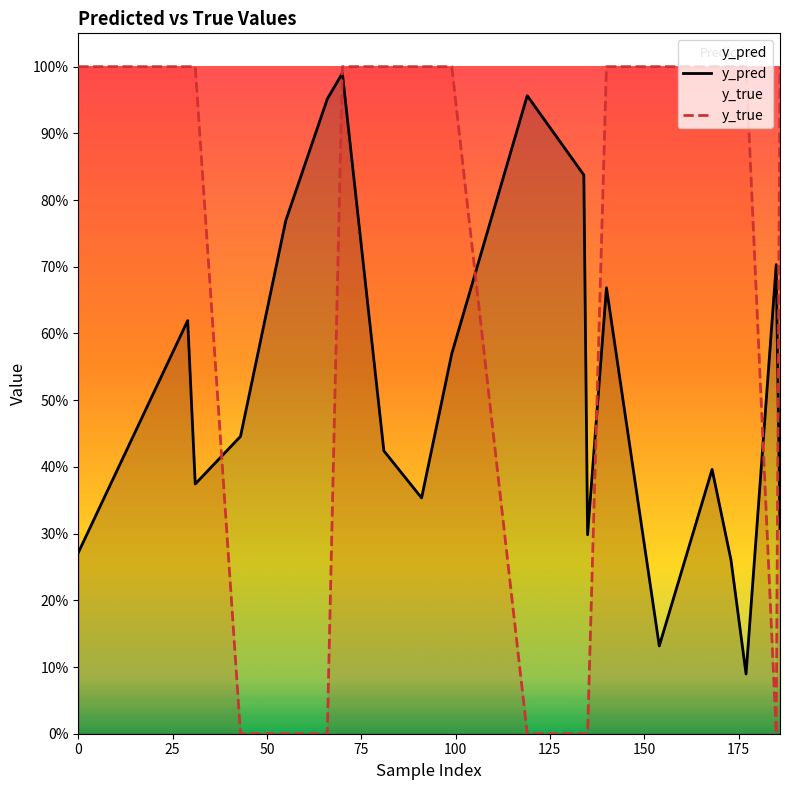

Does the chart display data point markers on the line(s)?

No